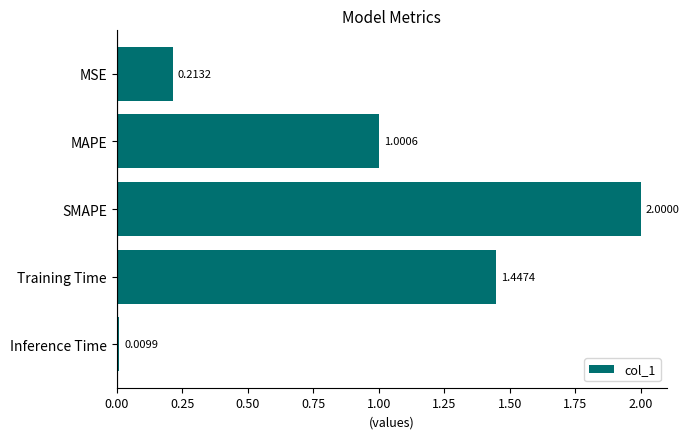

Where is the data nearest to the value 1?

MAPE